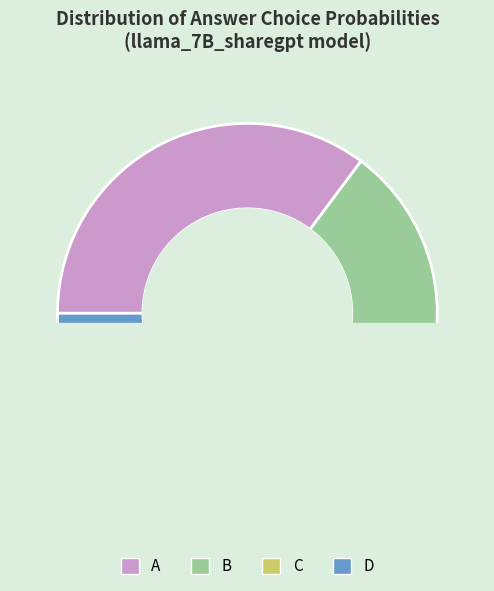

Does D account for over 50% of the chart?

No